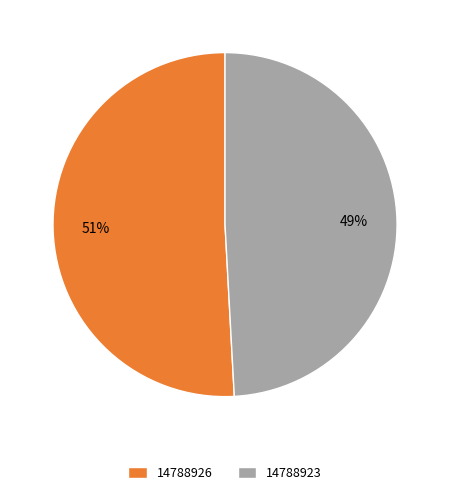

What is the ratio of the value at 14788926 to the value at 14788923?

1.0